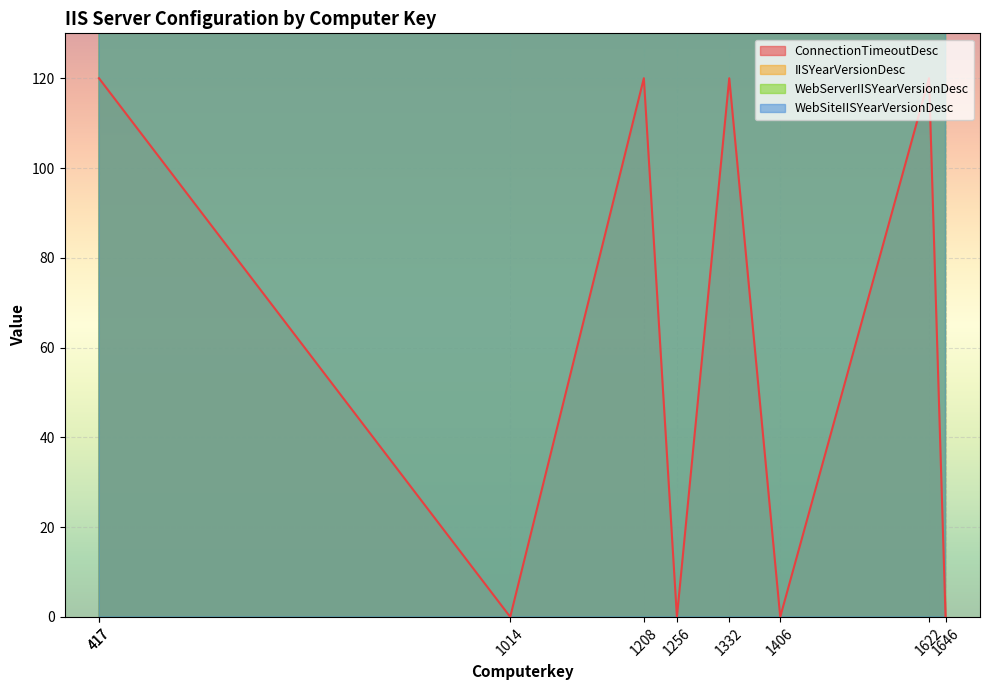

The value of WebServerIISYearVersionDesc at 1208 is 3464. True or false?

False